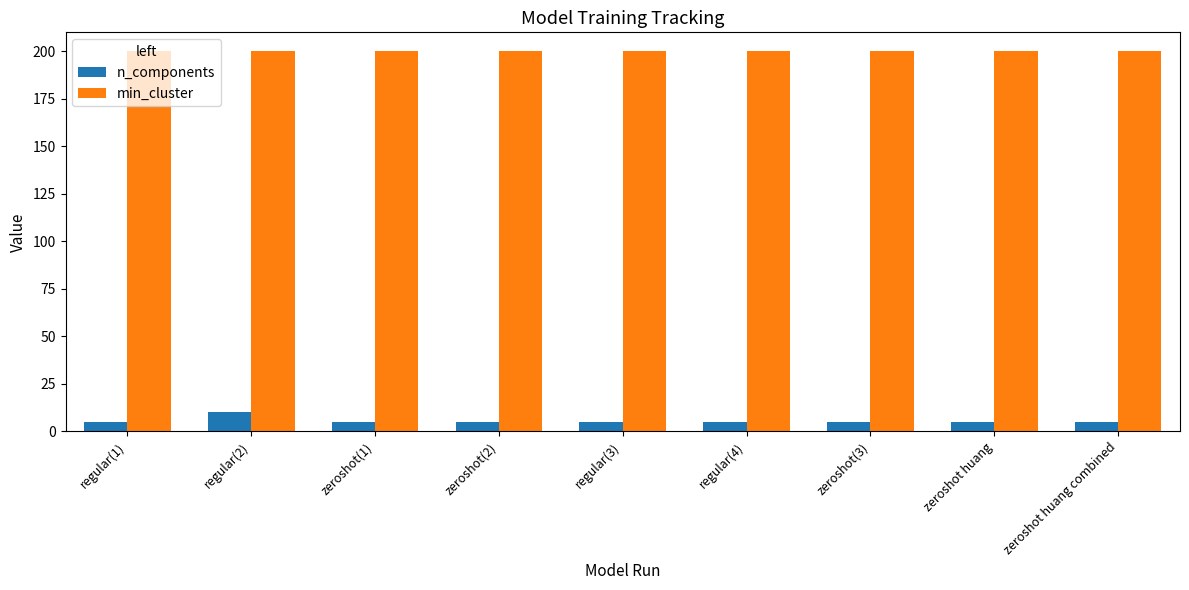

At how many categories does at least one series exceed 188?

9